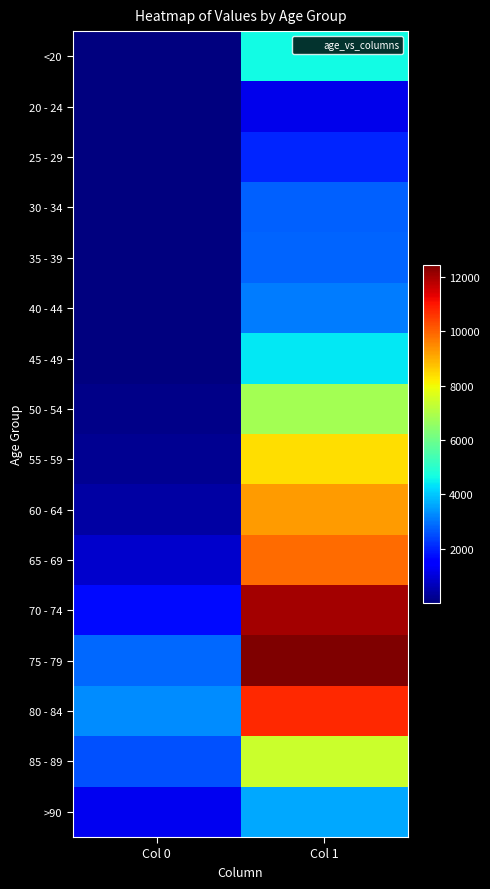

At which category is the sum across all series the highest?

Col 1